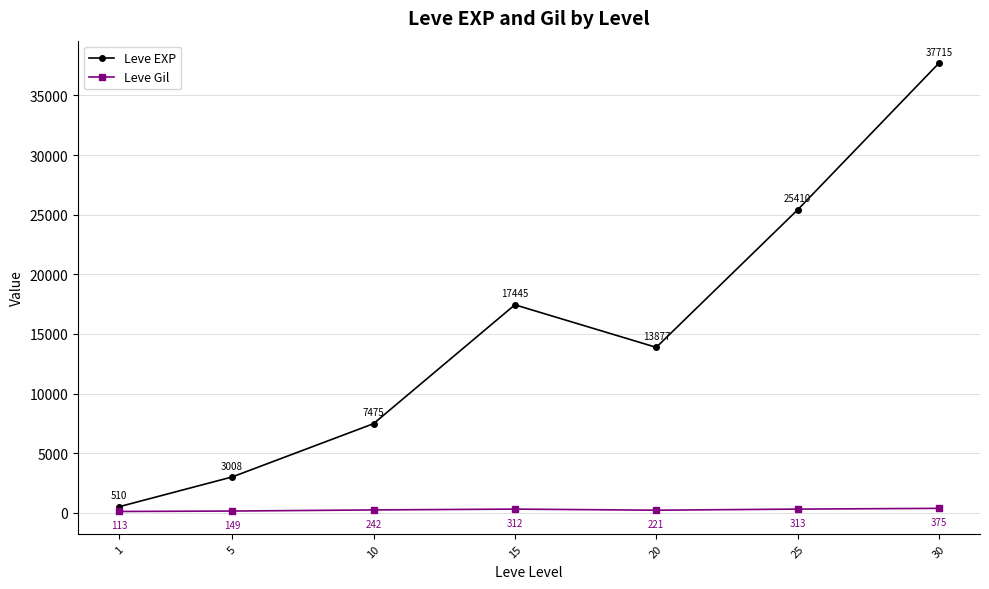

At which label does Leve Gil first exceed 242?

10